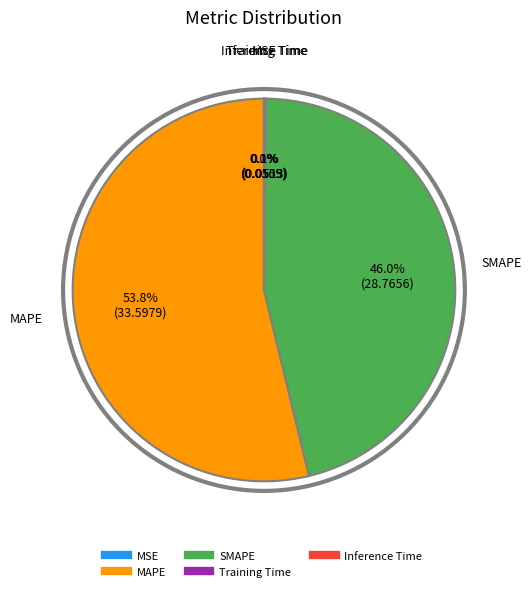

True or false: MAPE accounts for 54% of the total.

True